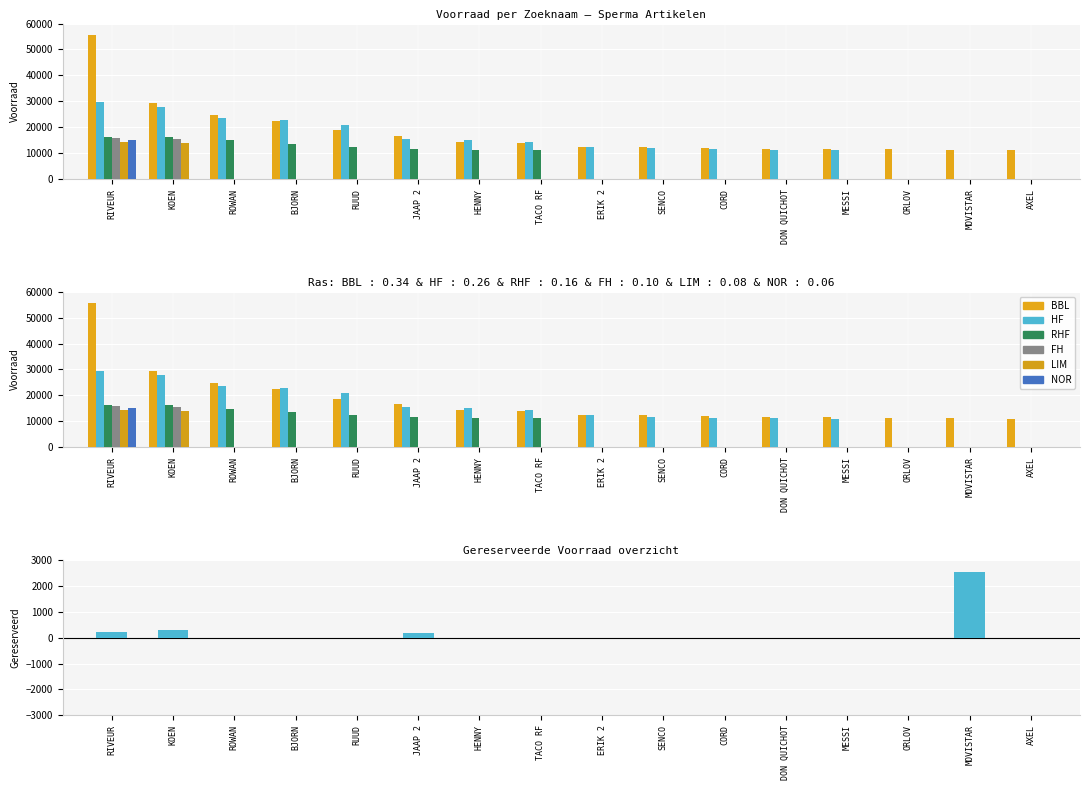

Reading left to right, extract all data points from this chart.

BBL: 55590	29321	24787	22469	18672	16491	14385	13773	12424	12313	11829	11580	11425	11387	11150	11013
HF: 29571	27853	23651	22867	20909	15450	14910	14199	12385	11739	11399	11322	11013	0	0	0
RHF: 16178	16075	14878	13525	12380	11627	11322	11150	0	0	0	0	0	0	0	0
FH: 15685	15383	0	0	0	0	0	0	0	0	0	0	0	0	0	0
LIM: 14270	13794	0	0	0	0	0	0	0	0	0	0	0	0	0	0
NOR: 14911	0	0	0	0	0	0	0	0	0	0	0	0	0	0	0